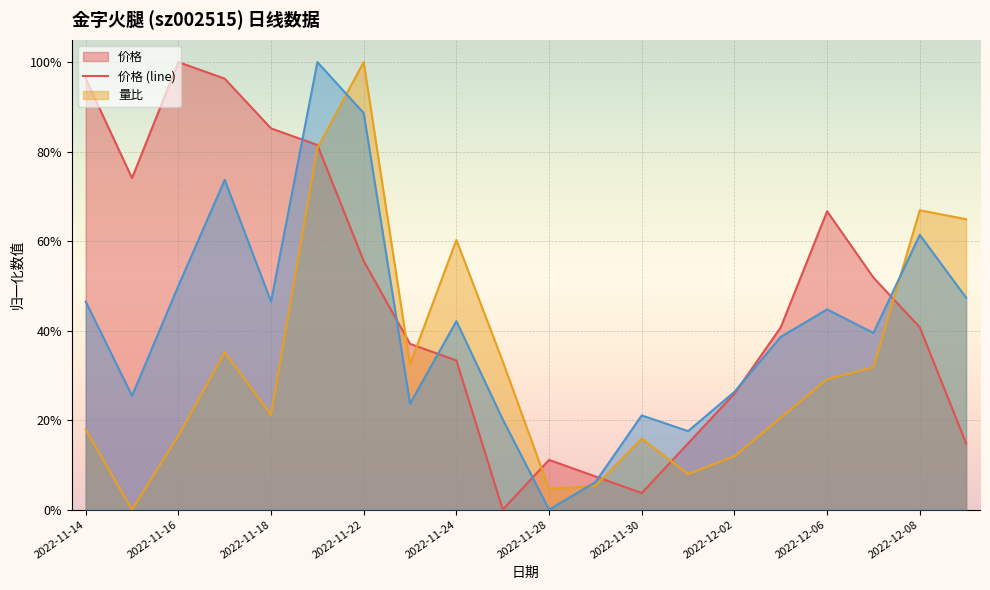

What is the maximum value shown in the chart?

1.0